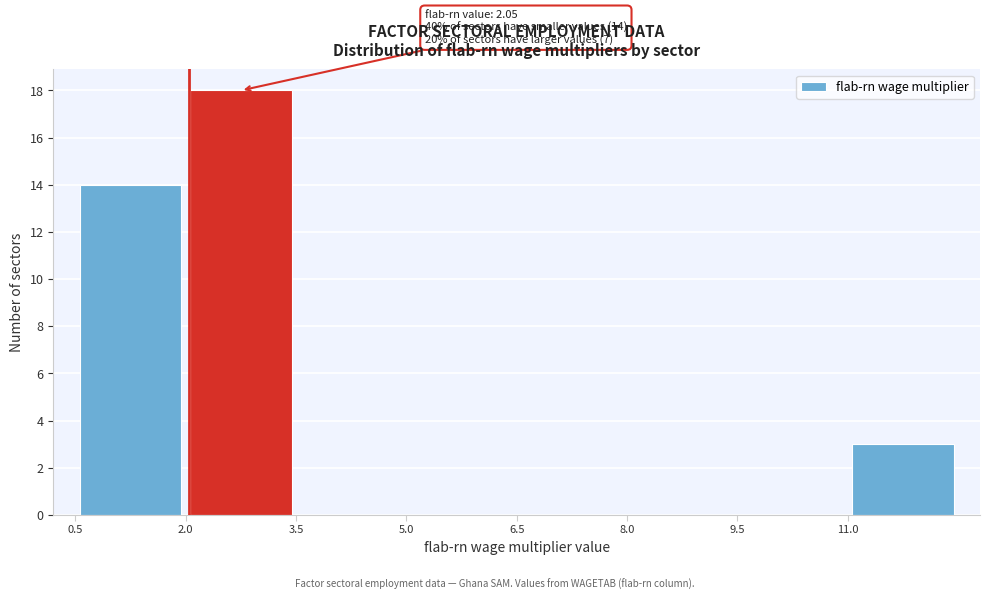

Over which range of the x-axis is the bar tallest?

2.0 to 3.5